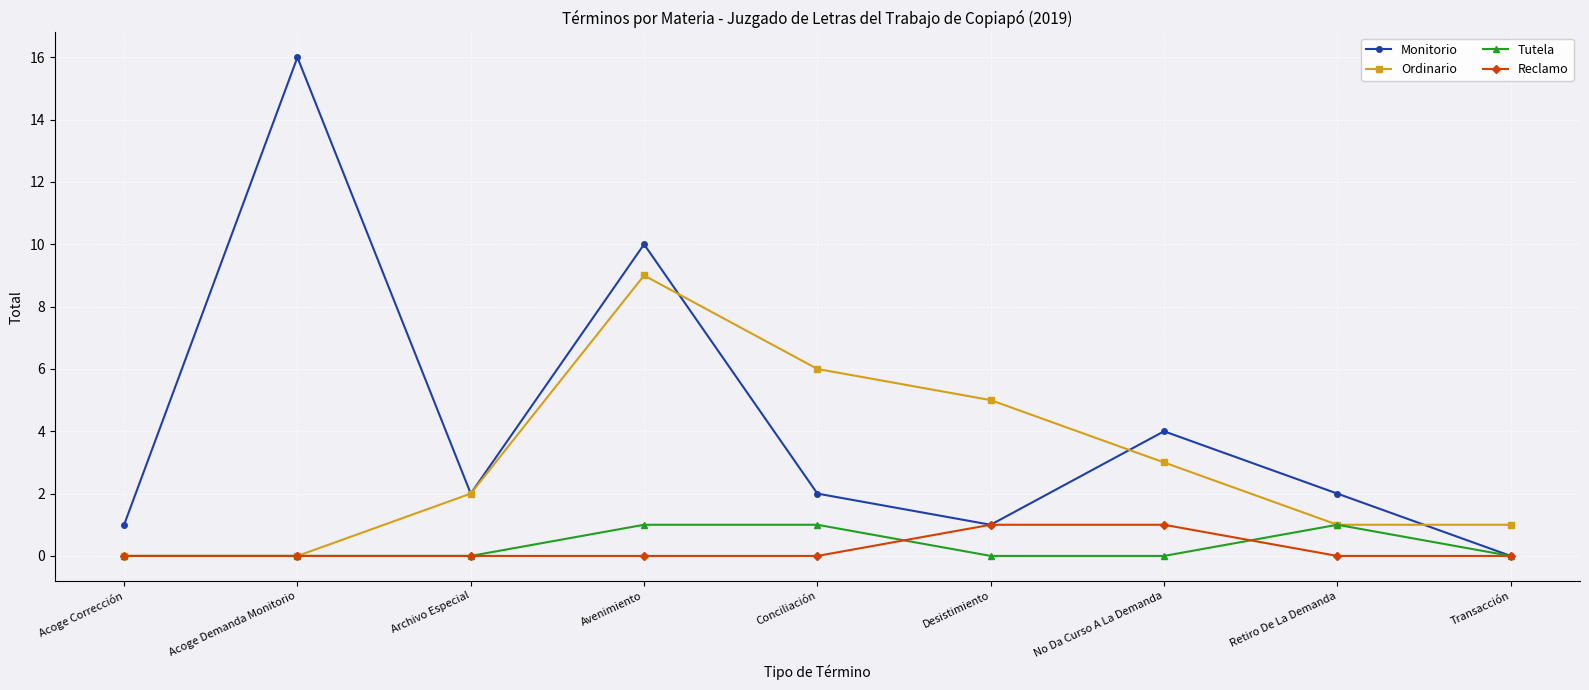

Count the Ordinario values in the range 1 to 5.

5